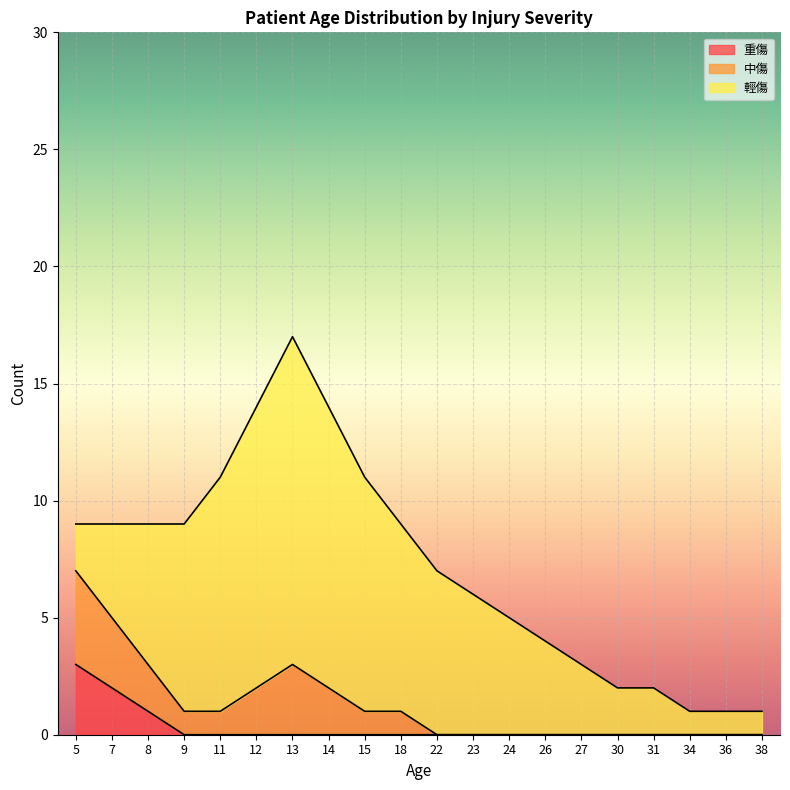

What is the value of the 輕傷 point at the 19th from the left?

1